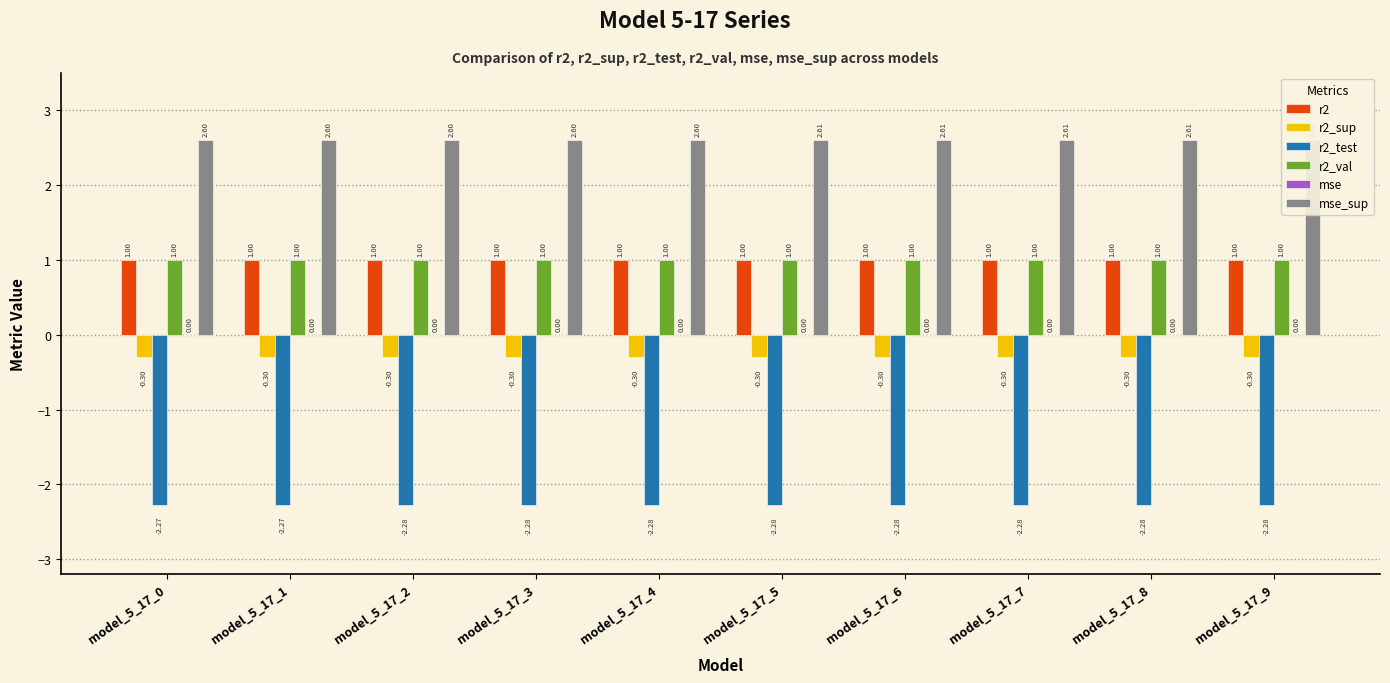

The mse_sup series shows 3.9 at model_5_17_8. True or false?

False